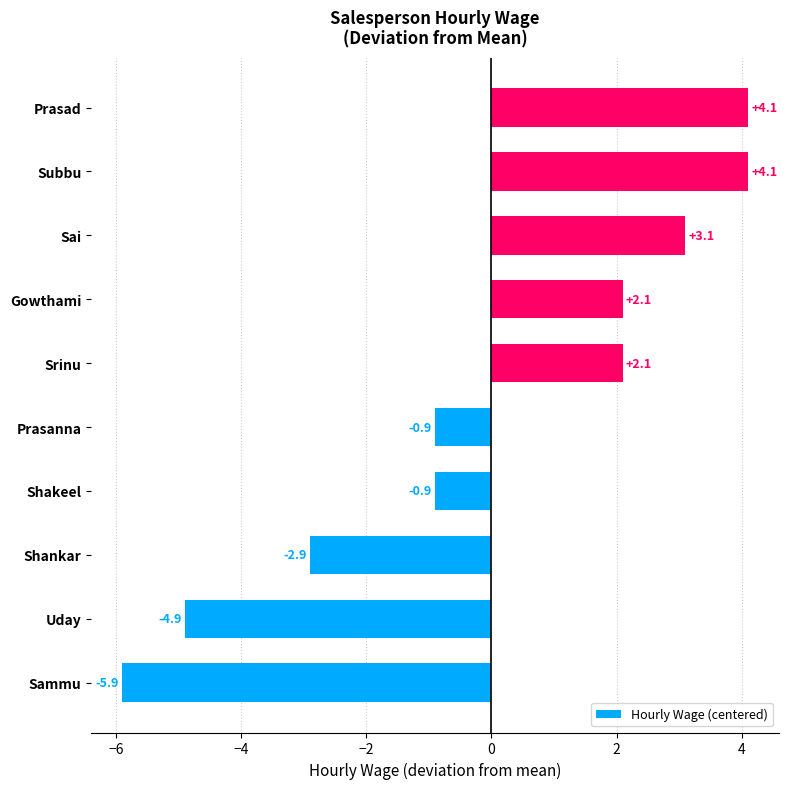

Reading bottom to top, what are all the values shown in this chart?

Sammu=-5.9	Uday=-4.9	Shankar=-2.9	Shakeel=-0.9	Prasanna=-0.9	Srinu=2.1	Gowthami=2.1	Sai=3.1	Subbu=4.1	Prasad=4.1